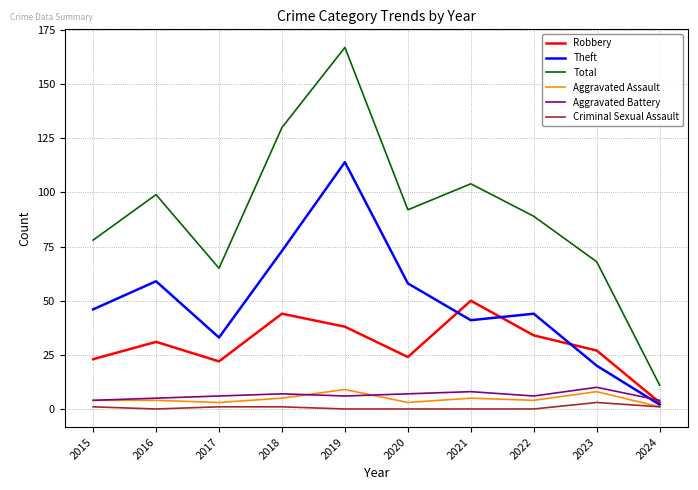

In Robbery, how many points are higher than both neighbors (excluding endpoints)?

3